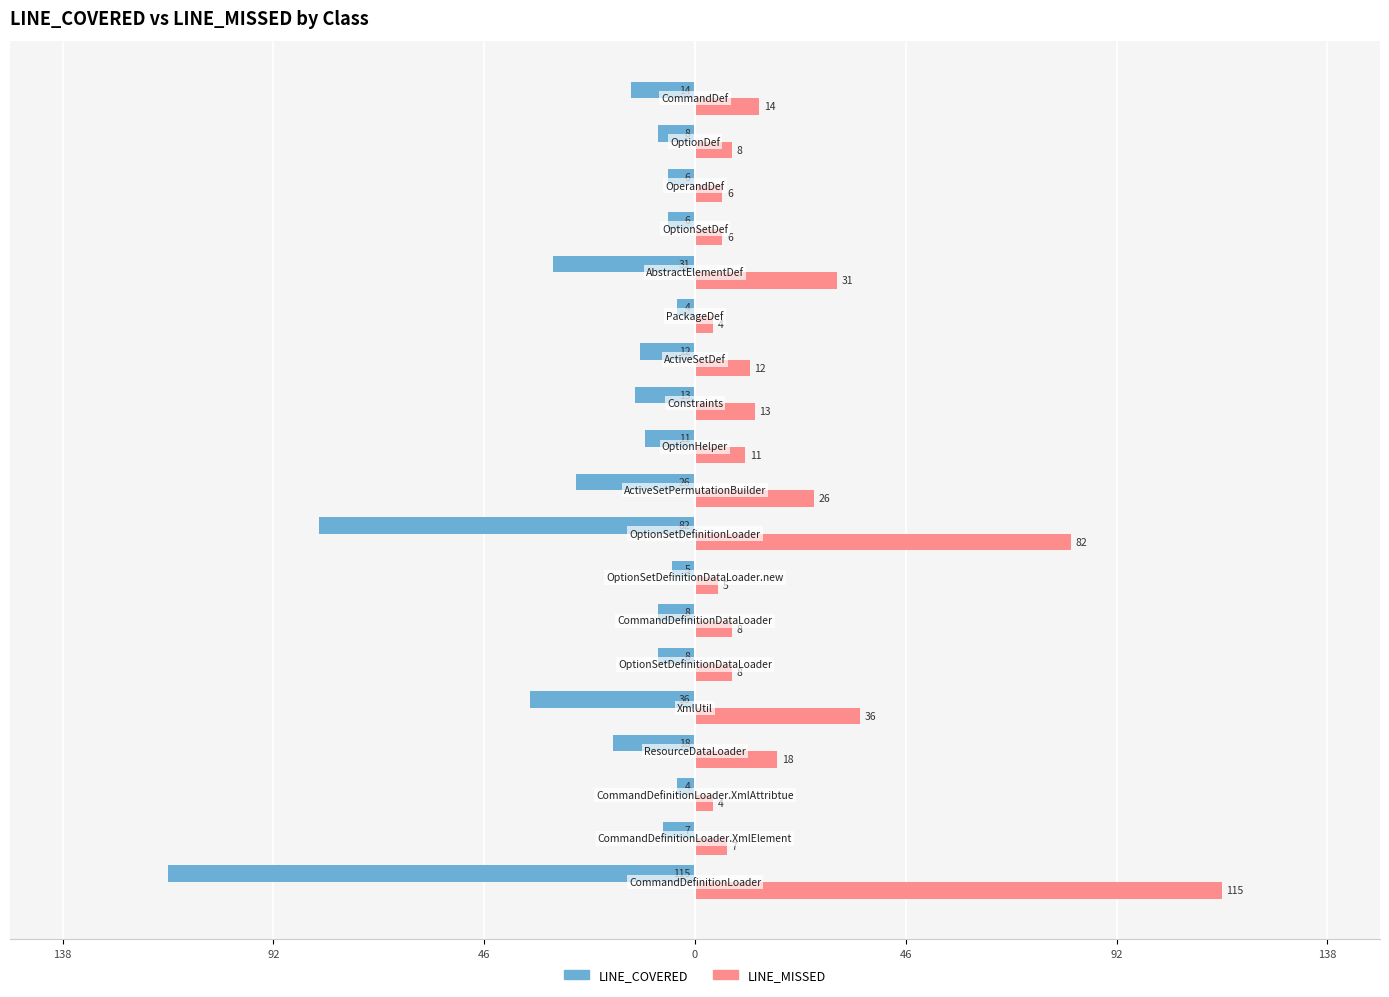

What are all the series names shown in the legend?

LINE_COVERED, LINE_MISSED